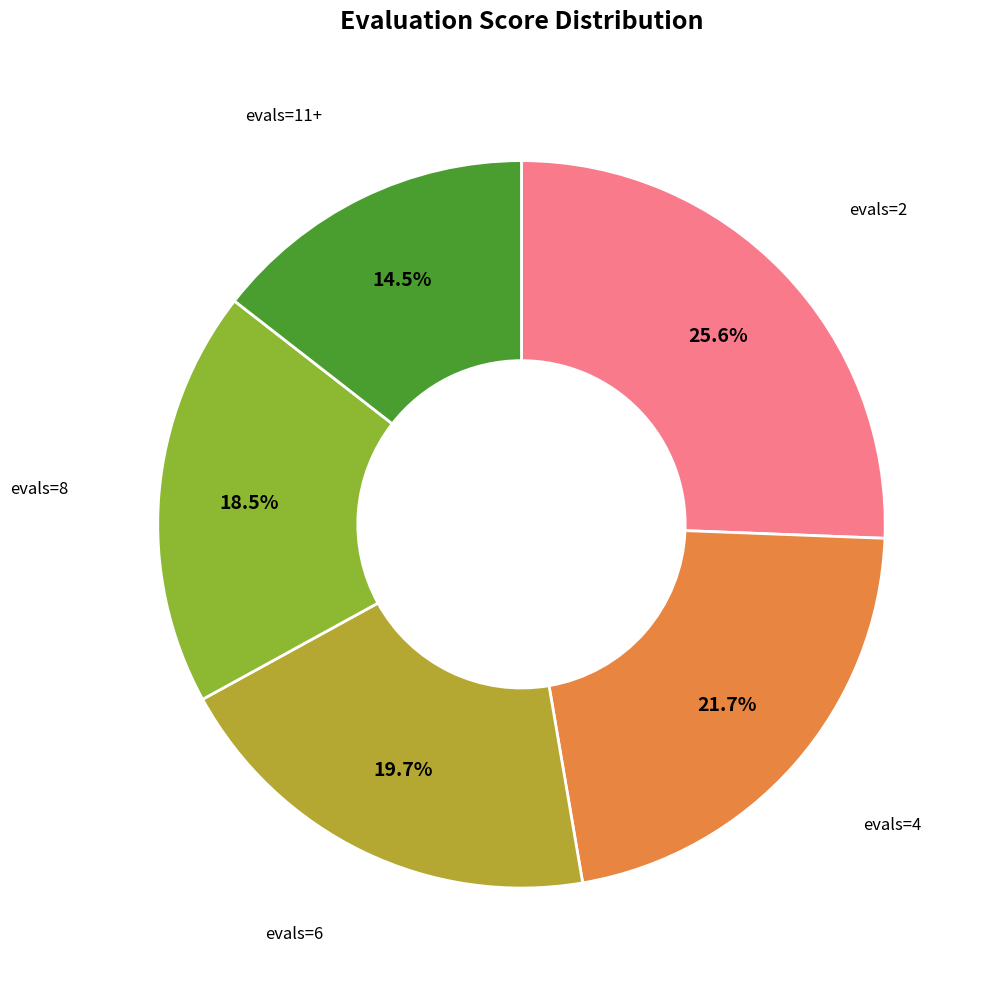

Is there a majority slice in this chart?

No